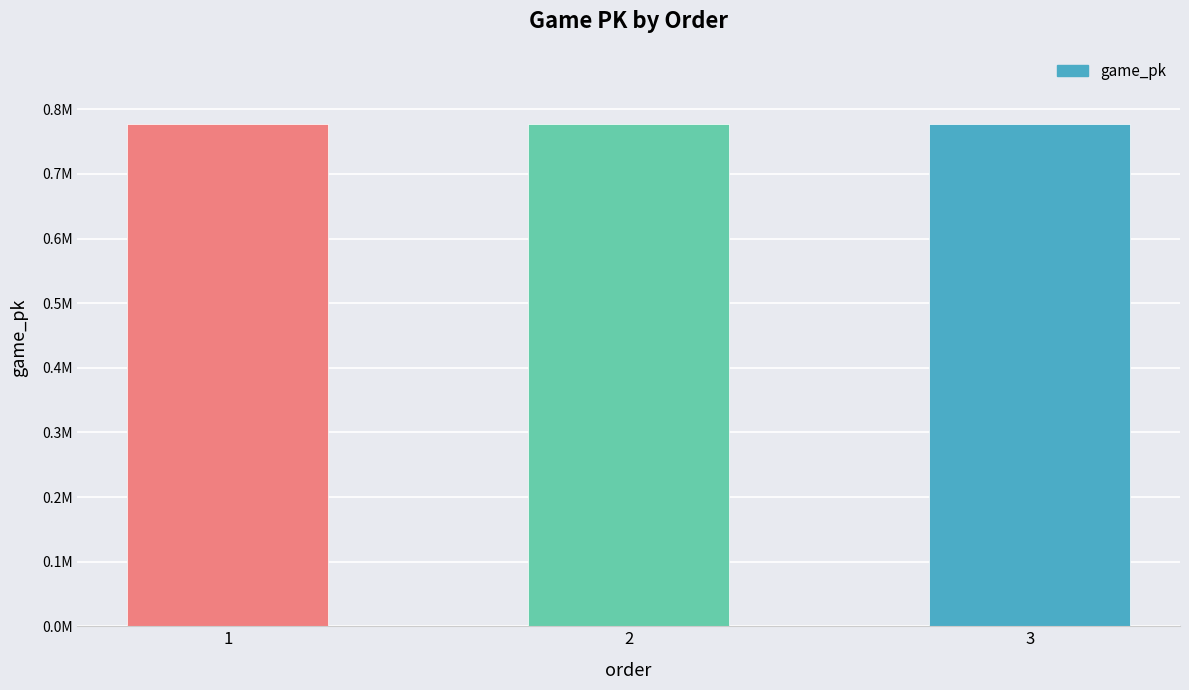

Does the chart contain any negative values?

No